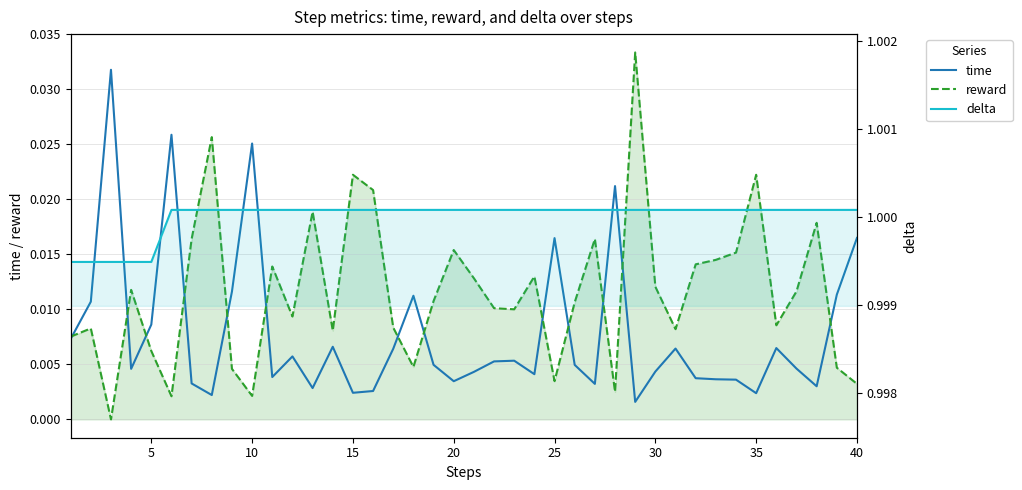

How many data points in reward are above 0?

39